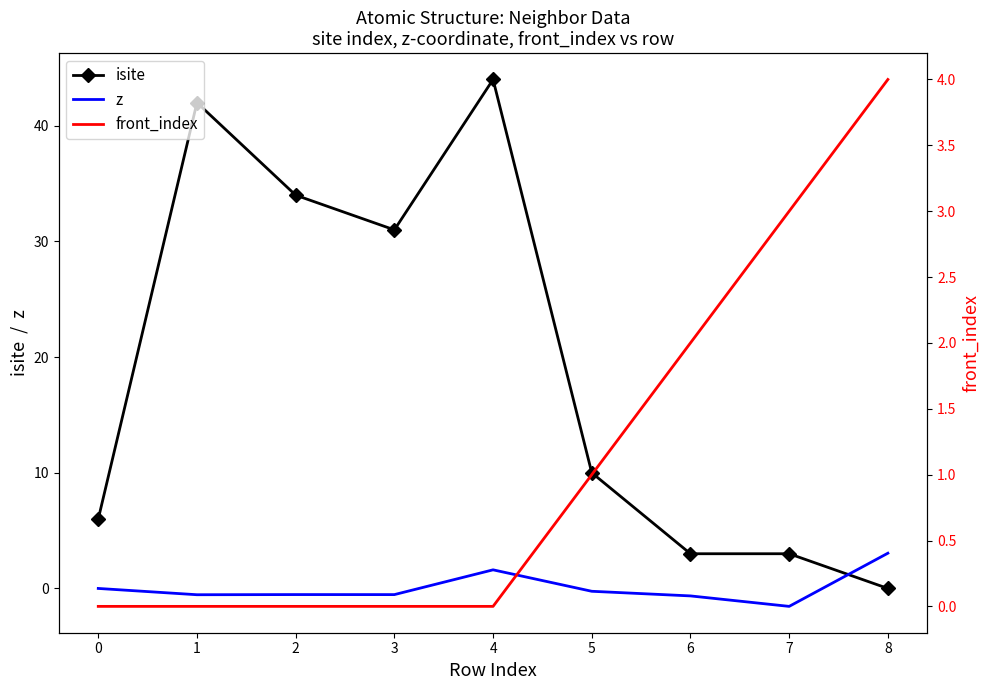

What is the highest value of the z series?

3.0